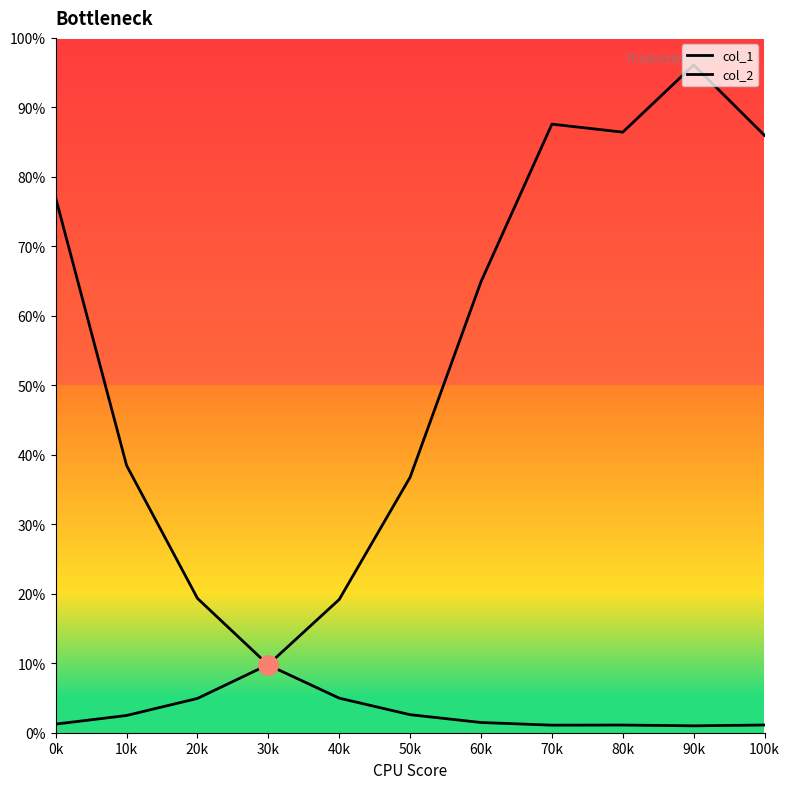

At which label does col_2 first exceed 44?

50k